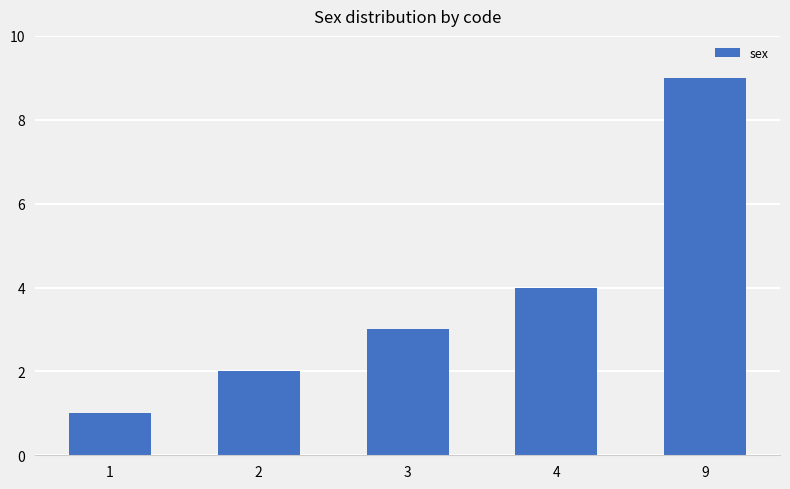

What is the approximate value at 4?

4